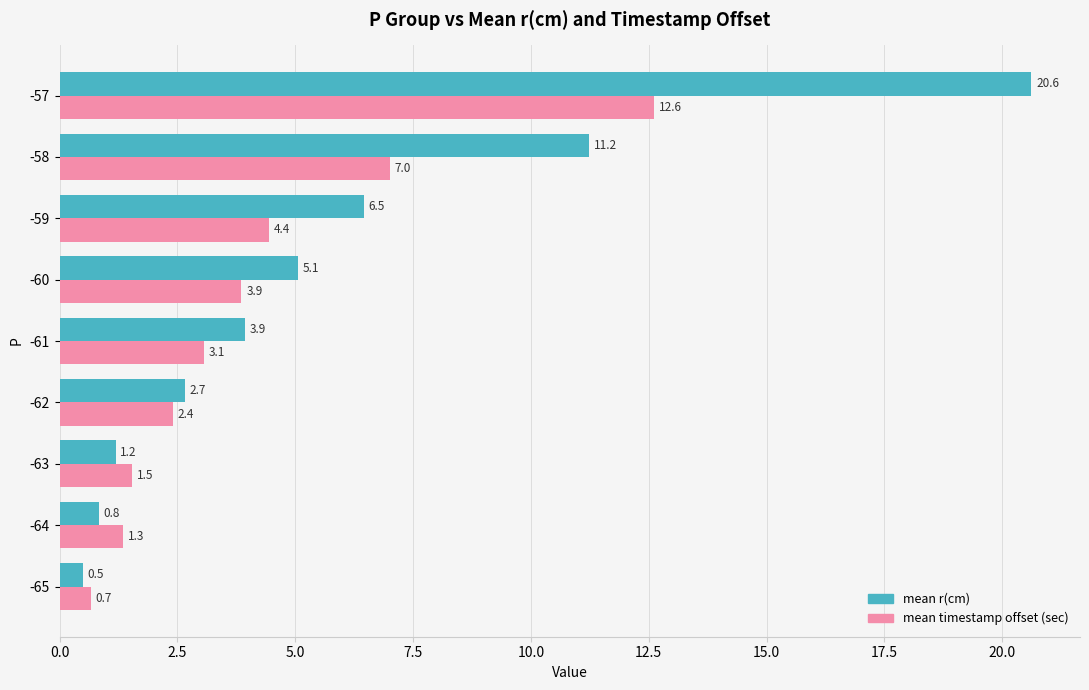

What is the total value across all series at -65?

1.2